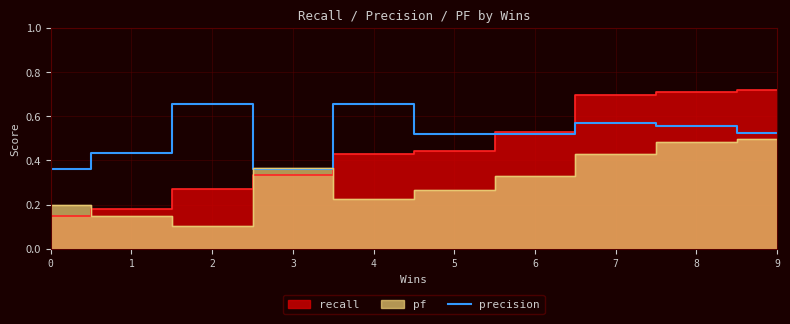

How many values are between 0 and 1?

10